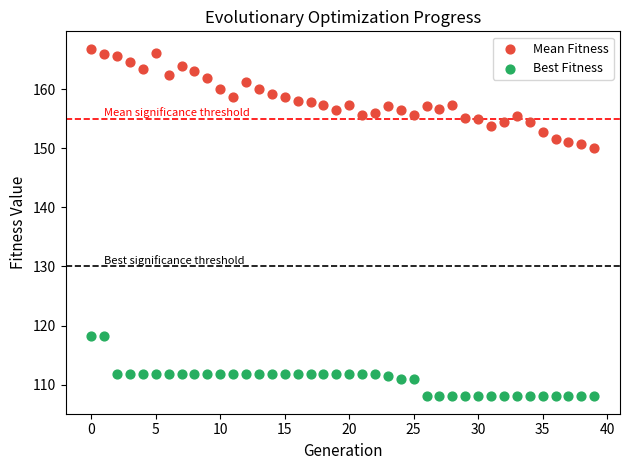

Which series reaches the maximum Y coordinate?

Mean Fitness